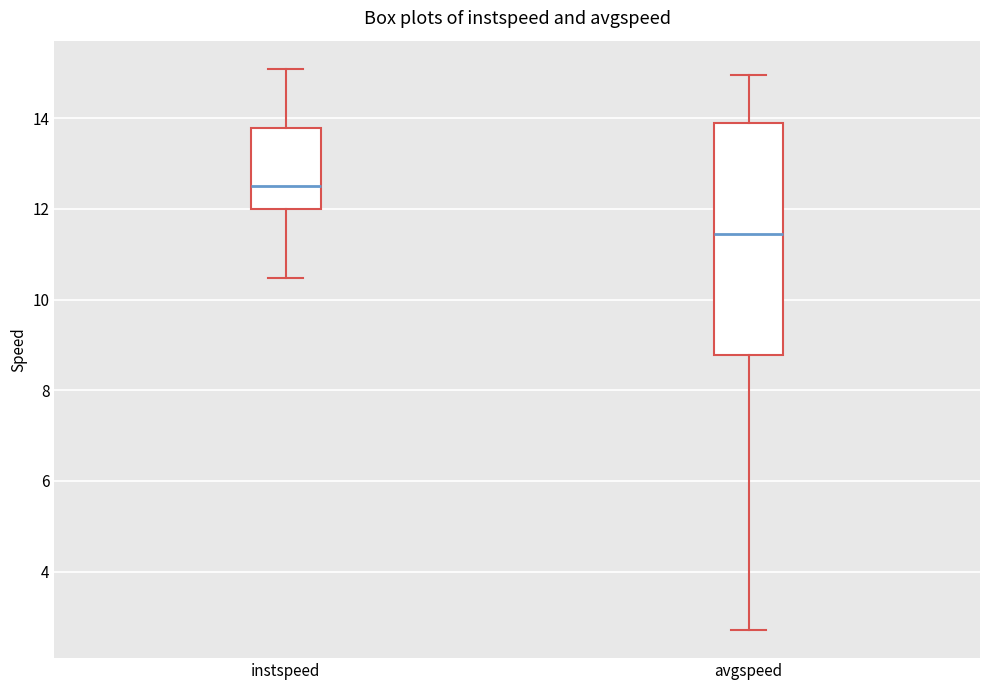

Where does the lower whisker of the box for avgspeed end on the y-axis? The values are not printed on the chart, so give them approximately, as read against the axis.

2.8